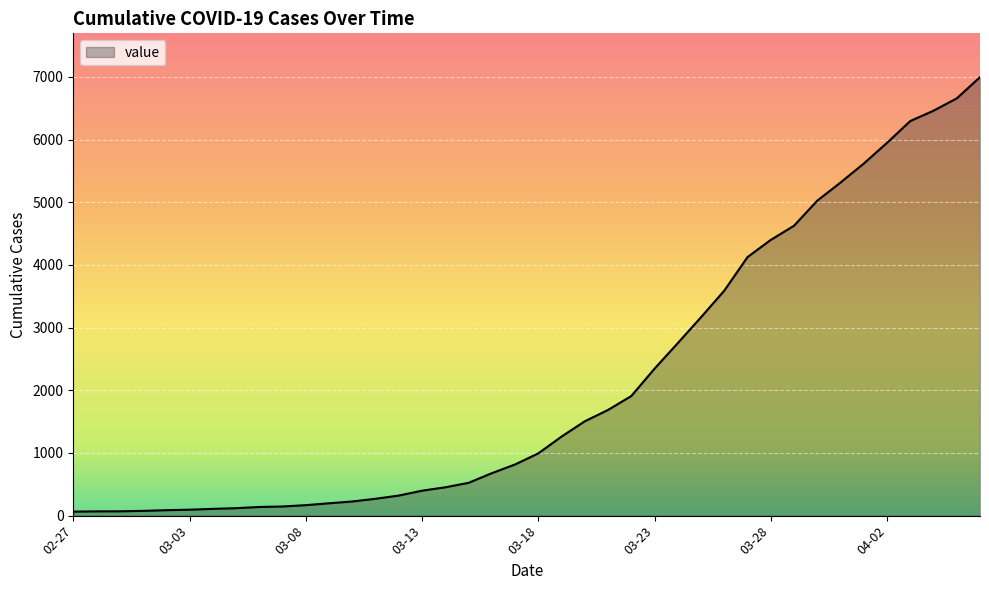

What is the difference between the maximum and minimum values?

6931